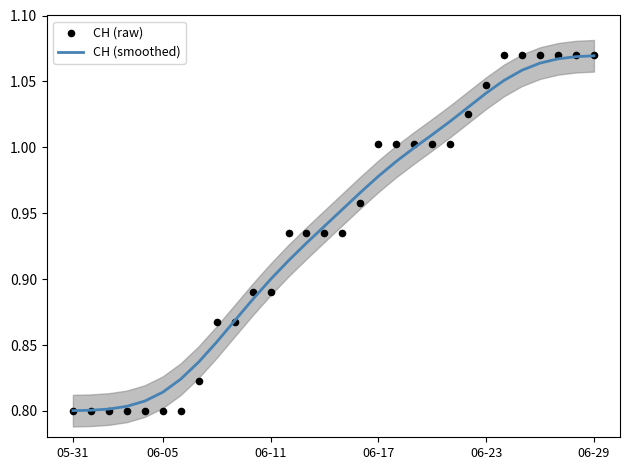

What are all the series names shown in the legend?

CH (smoothed), CH (raw)